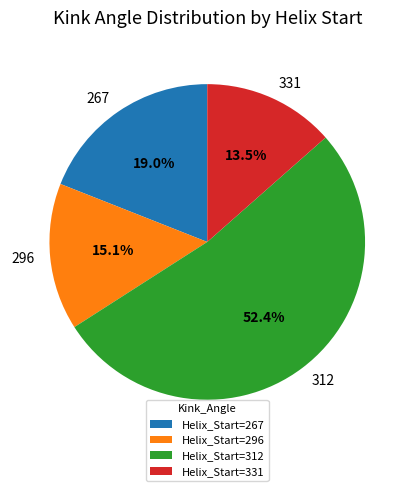

True or false: 312 accounts for 66% of the total.

False